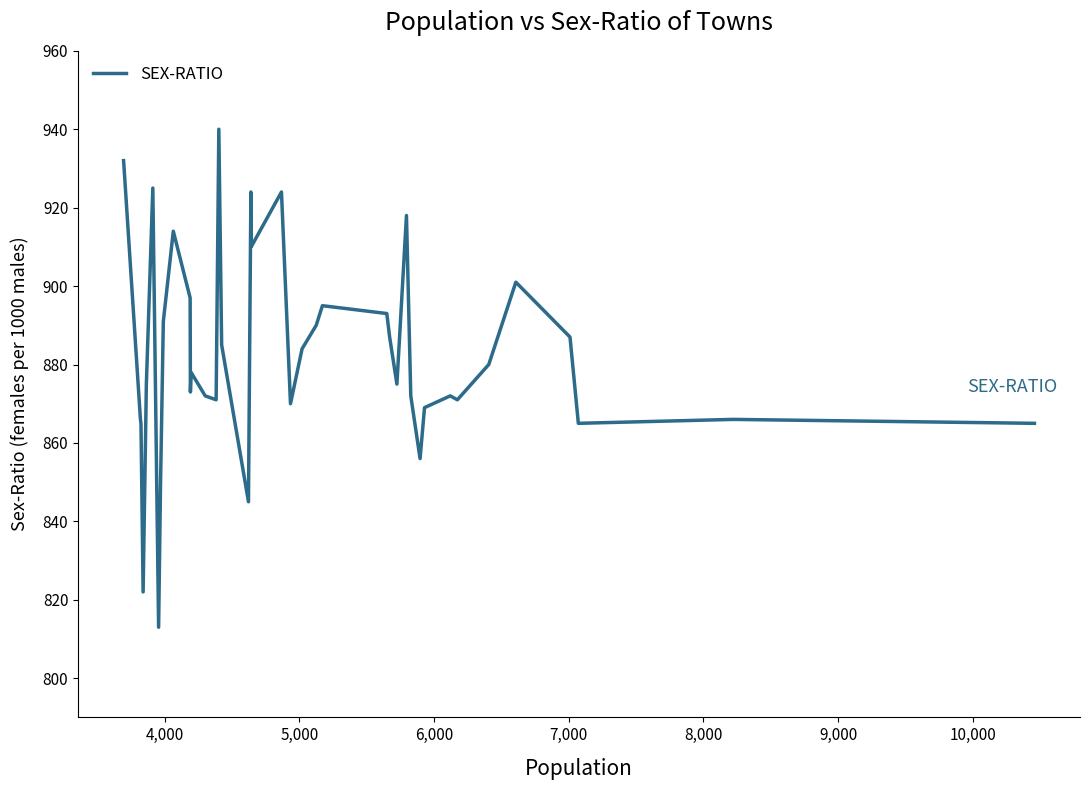

How many lines are shown in the chart?

1